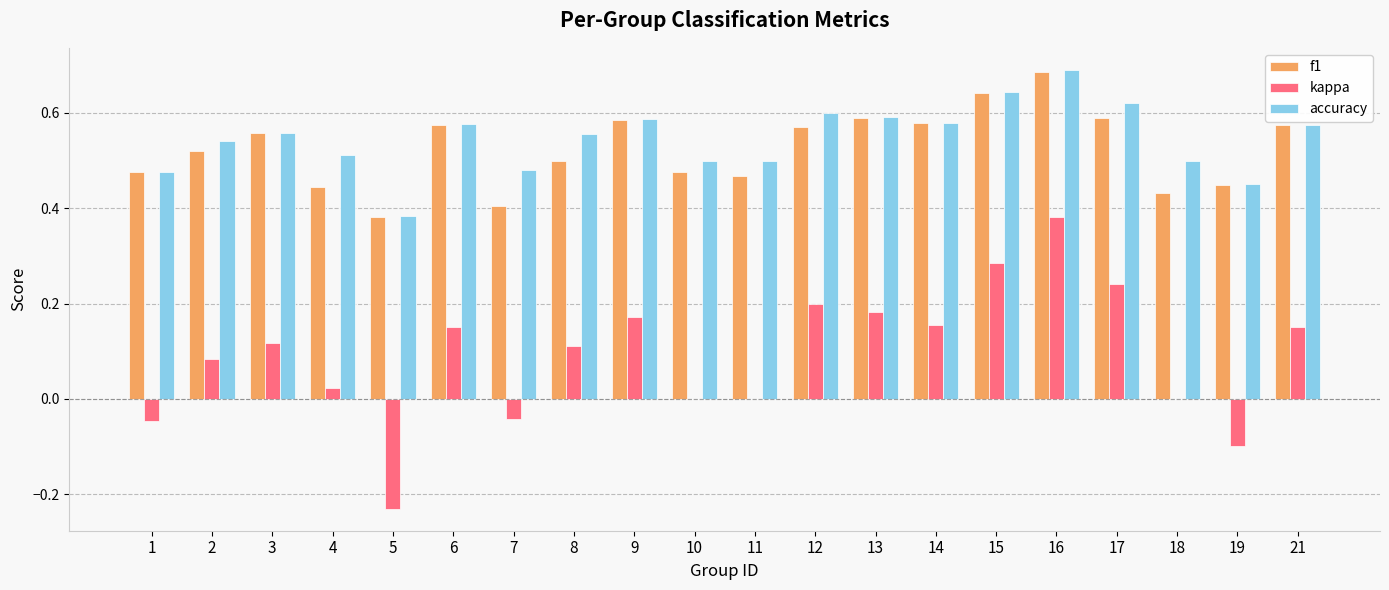

The f1 series shows 0.6 at 15. True or false?

True